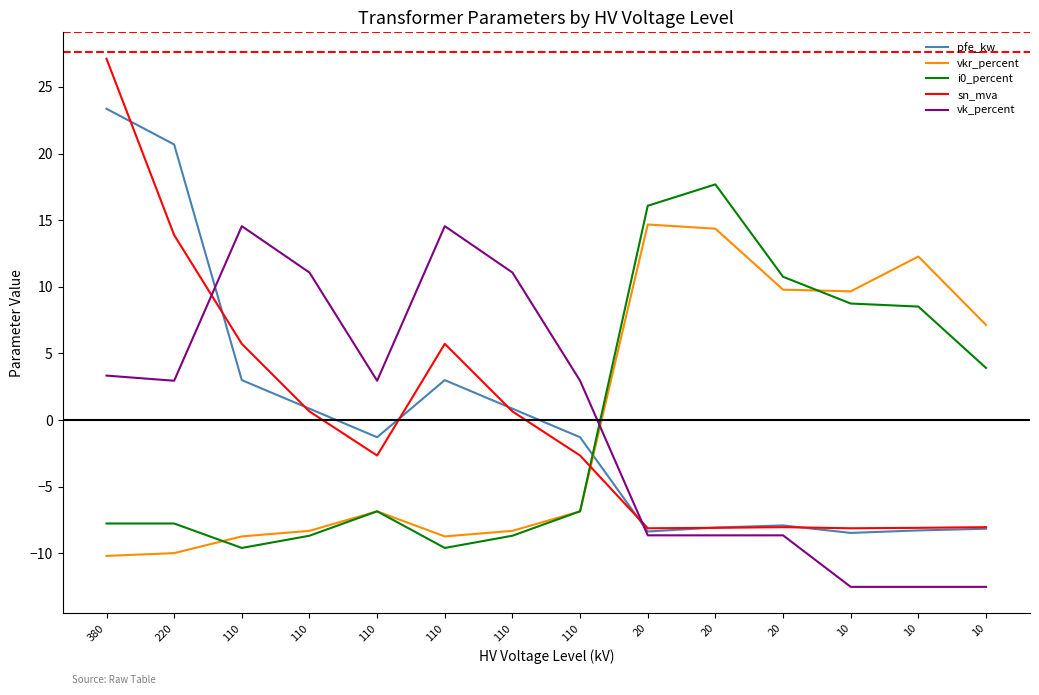

Does the chart have visible grid lines?

No